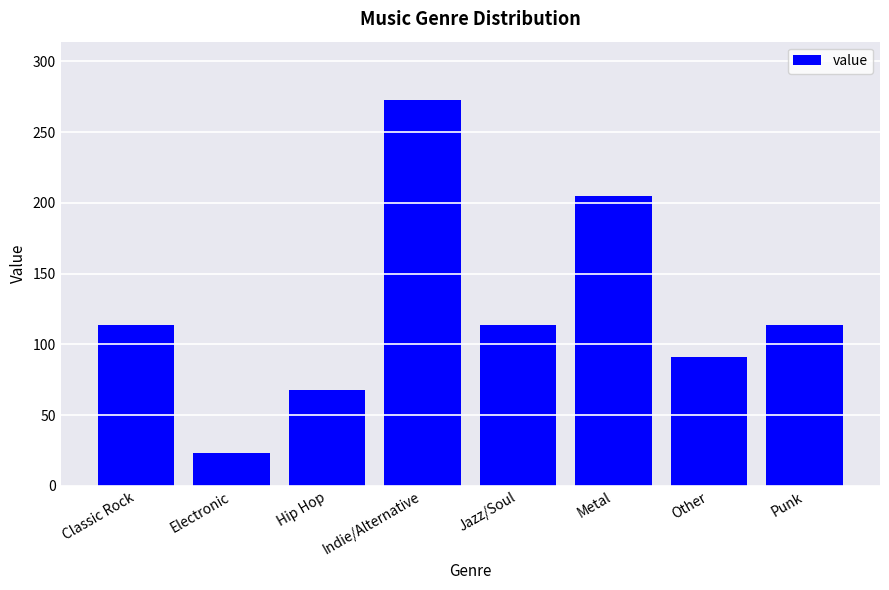

What is the value of the 8th bar from the left?

114